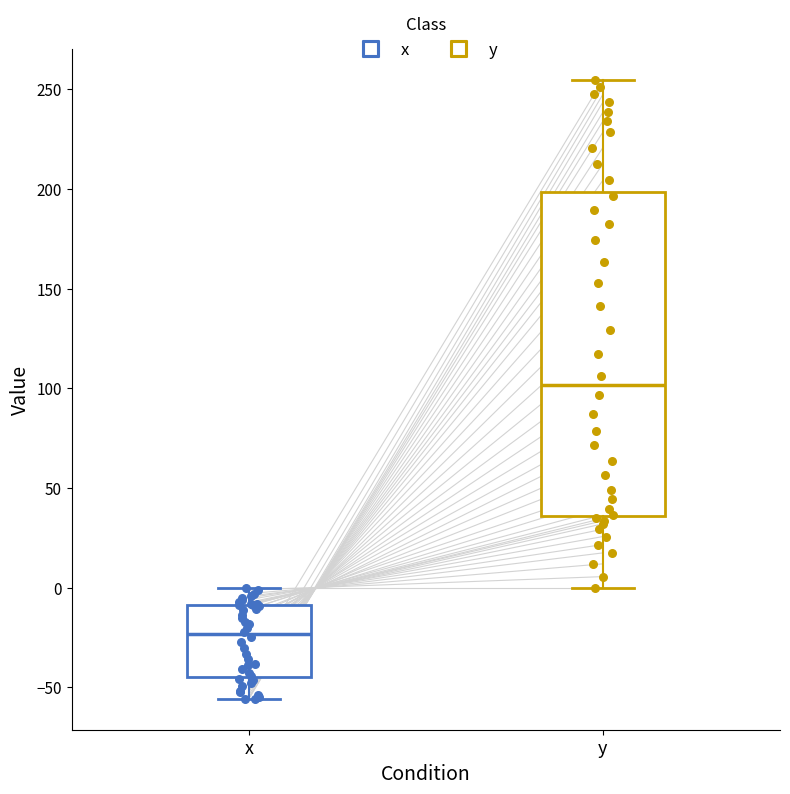

Where is the upper edge of the box for x on the y-axis? The values are not printed on the chart, so give them approximately, as read against the axis.

-10